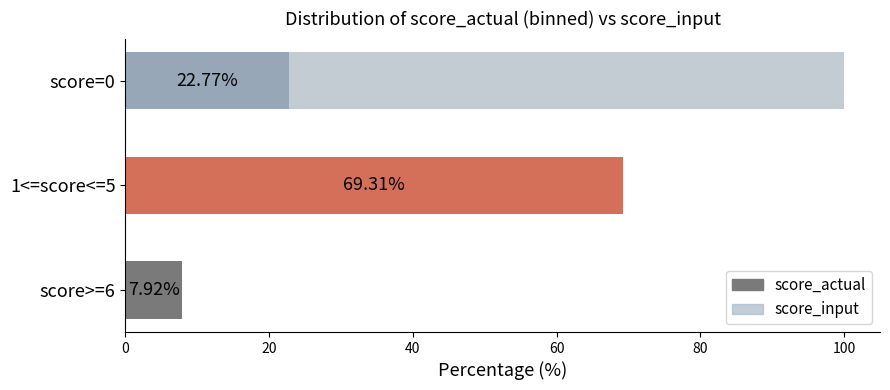

How many data points in score_actual are above 22?

2